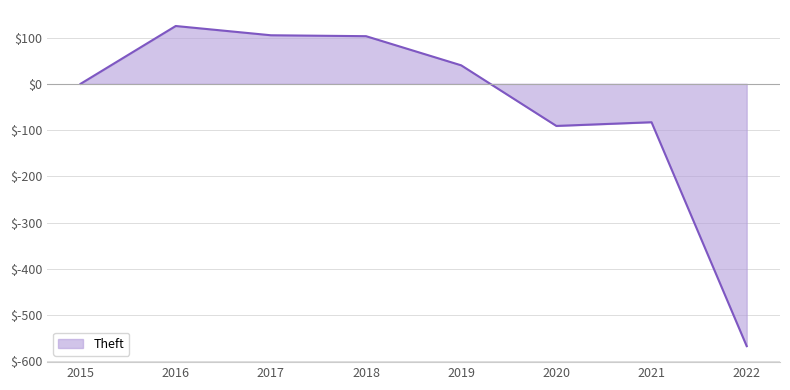

What is the change in value from 2018 to 2022?

-670